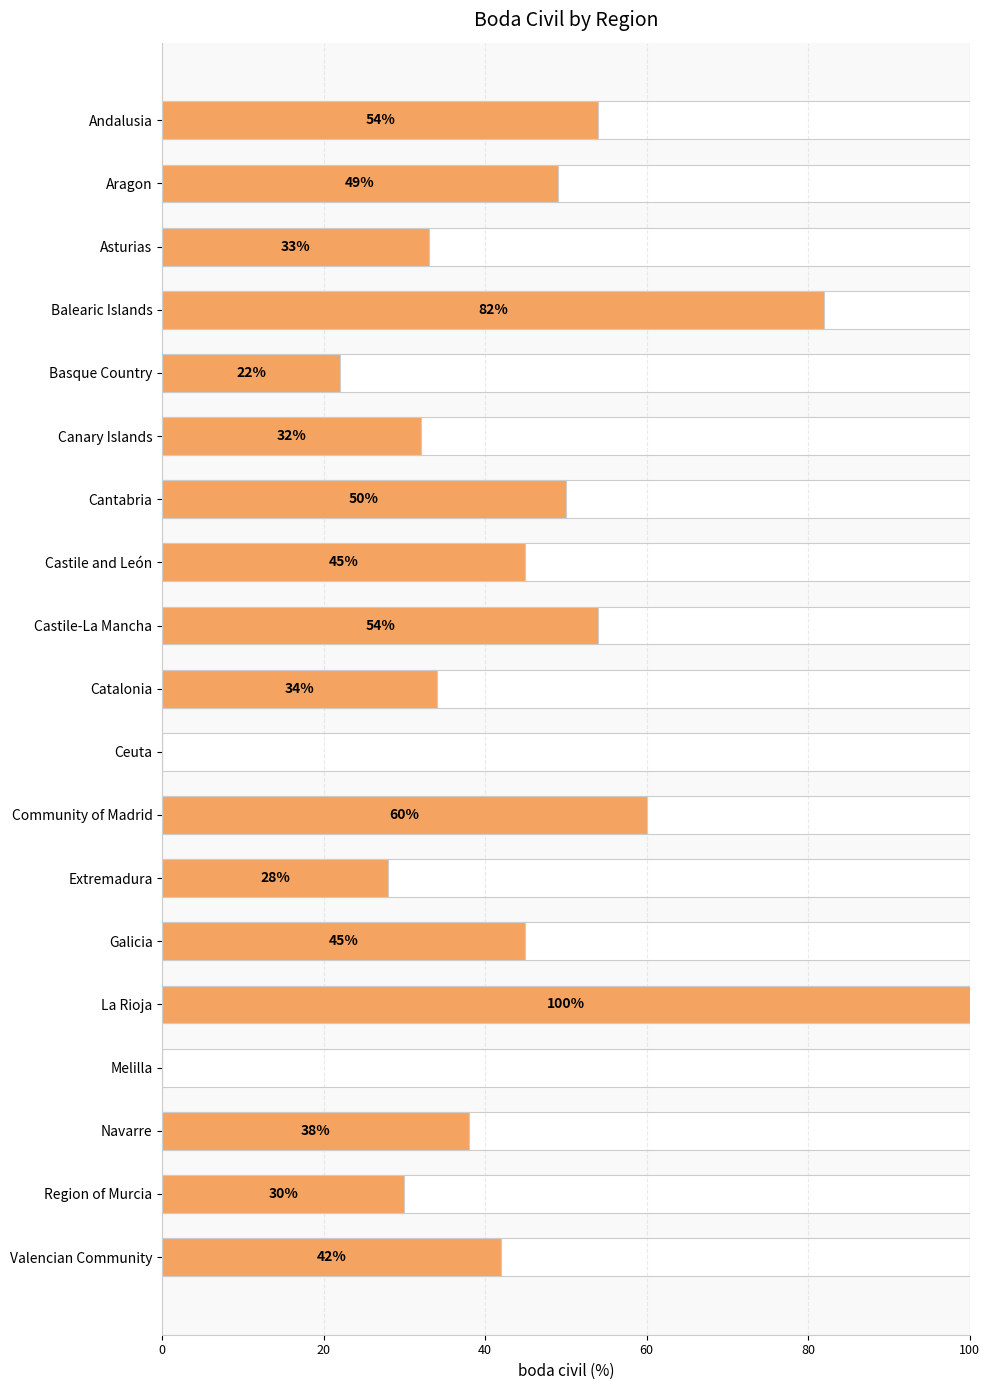

What is the value of the 6th bar from the left?

32